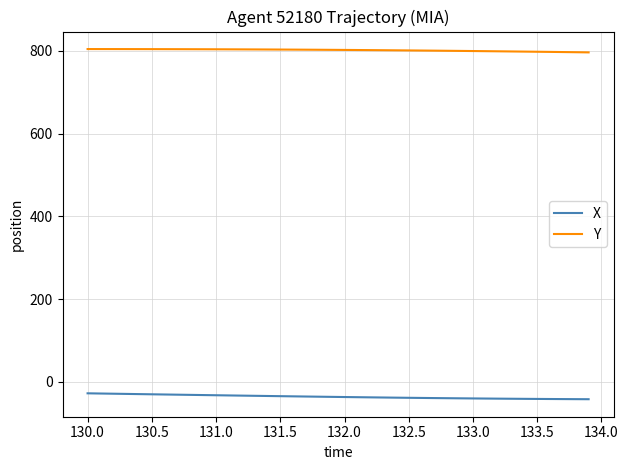

Which series has the largest range (max minus min)?

X